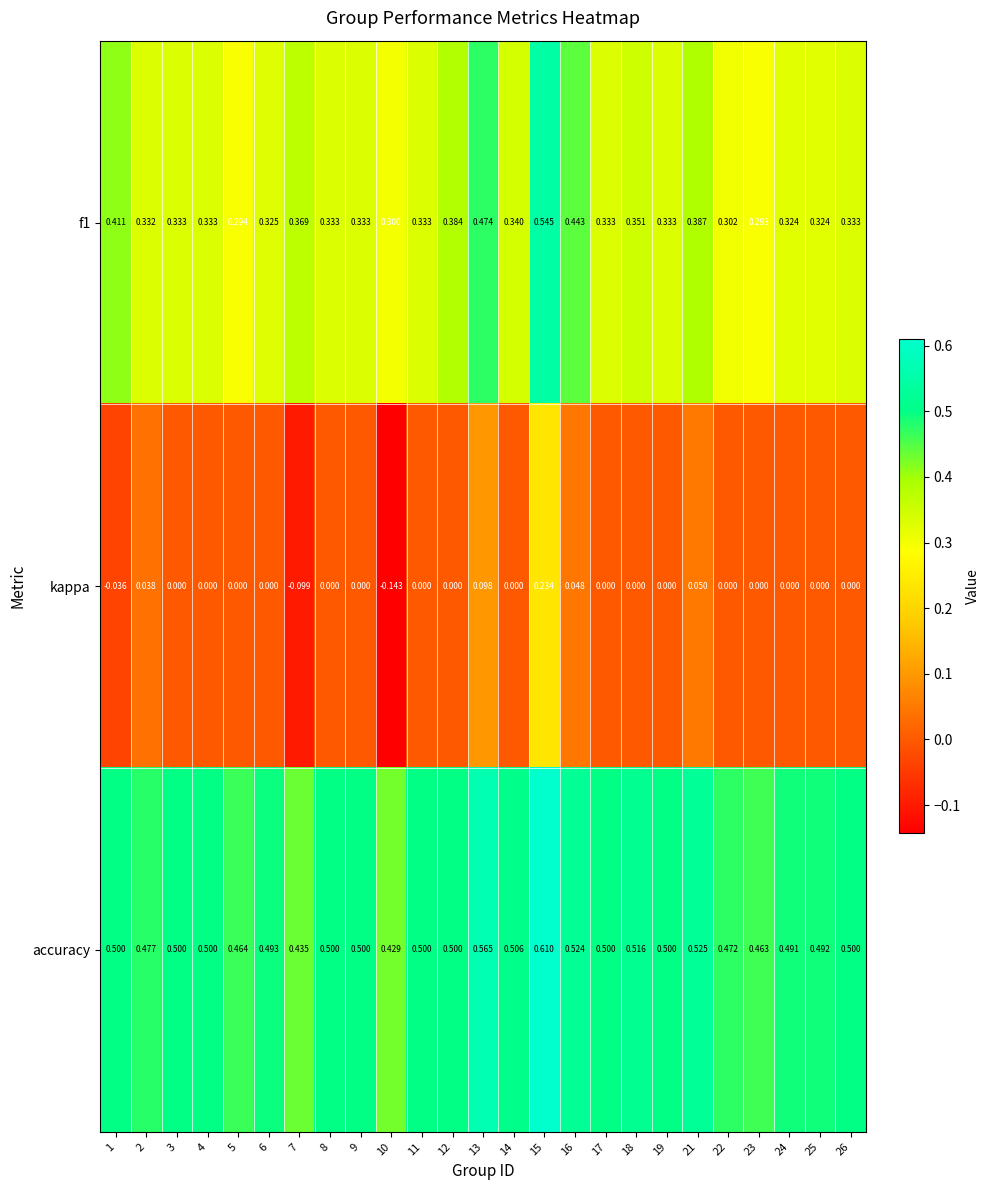

Is the value of f1 at 1 greater than the value of accuracy at 15?

No